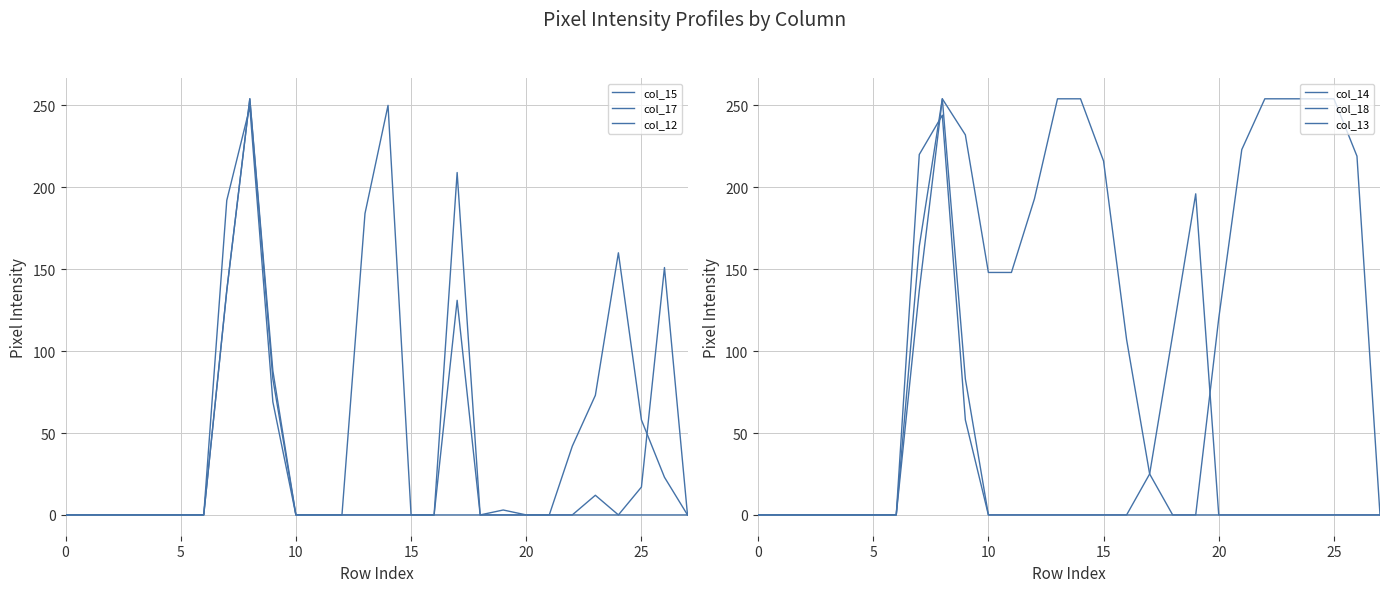

The value of col_18 at 16 is 184. True or false?

False